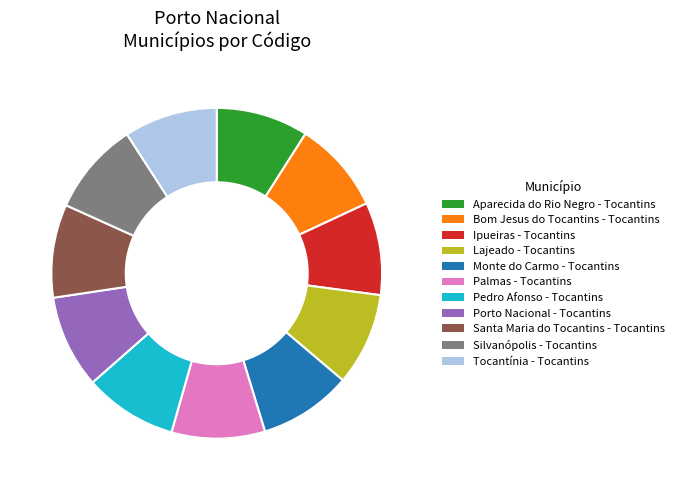

Combined, do Palmas - Tocantins and Bom Jesus do Tocantins - Tocantins account for over 50%?

No